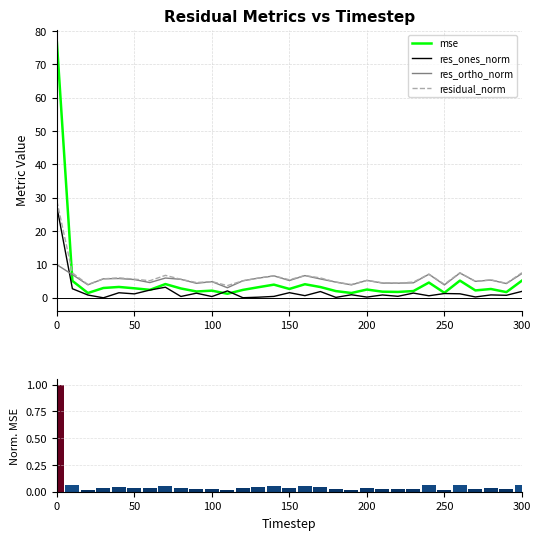

How many values in the mse series are below 2?

8